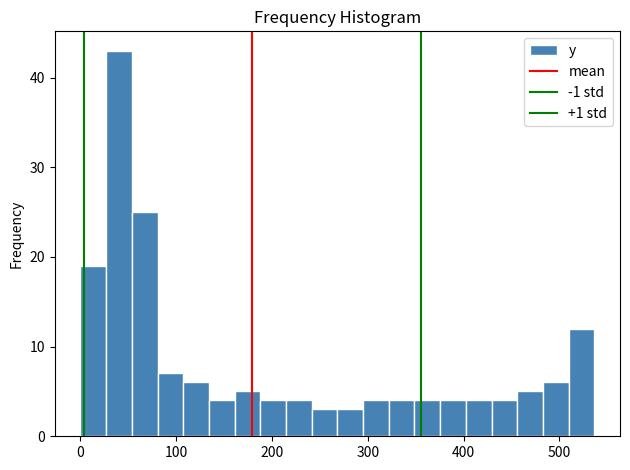

Around what value on the x-axis is the tallest bar? Give the approximate position of its centre, as read against the axis.

40